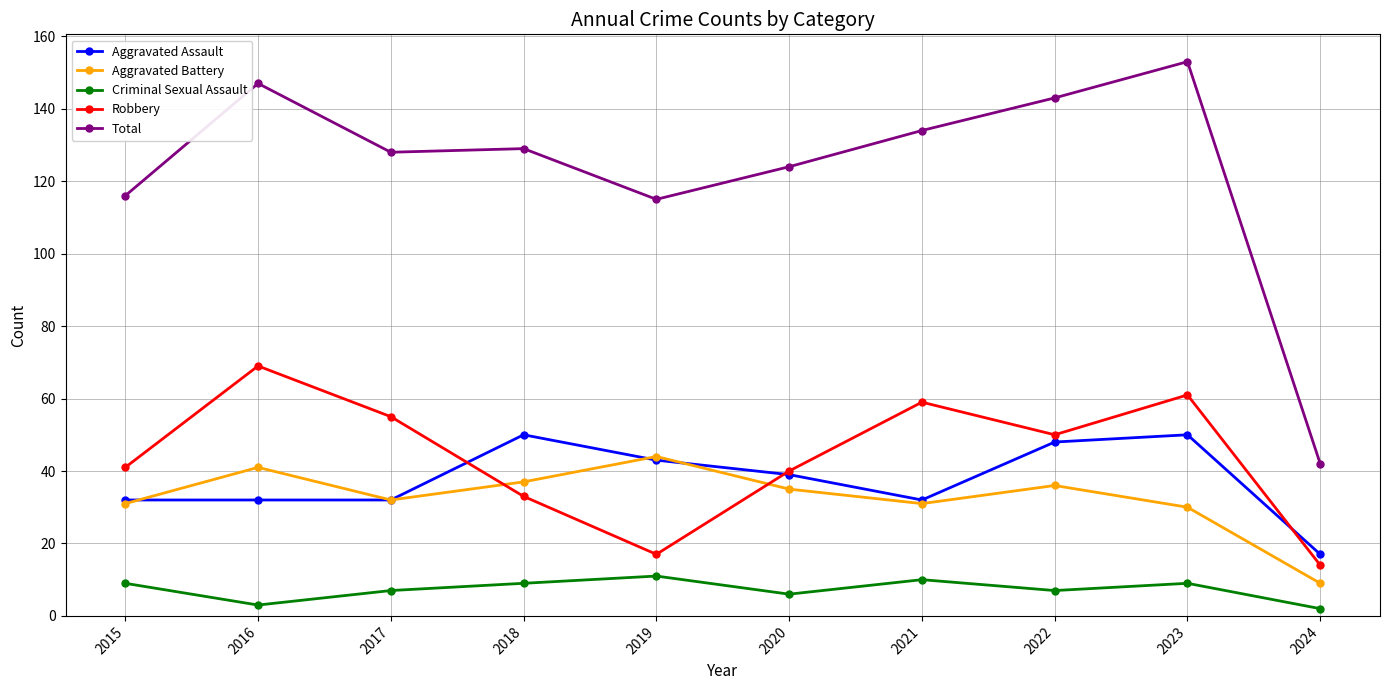

Does the chart display data point markers on the line(s)?

Yes